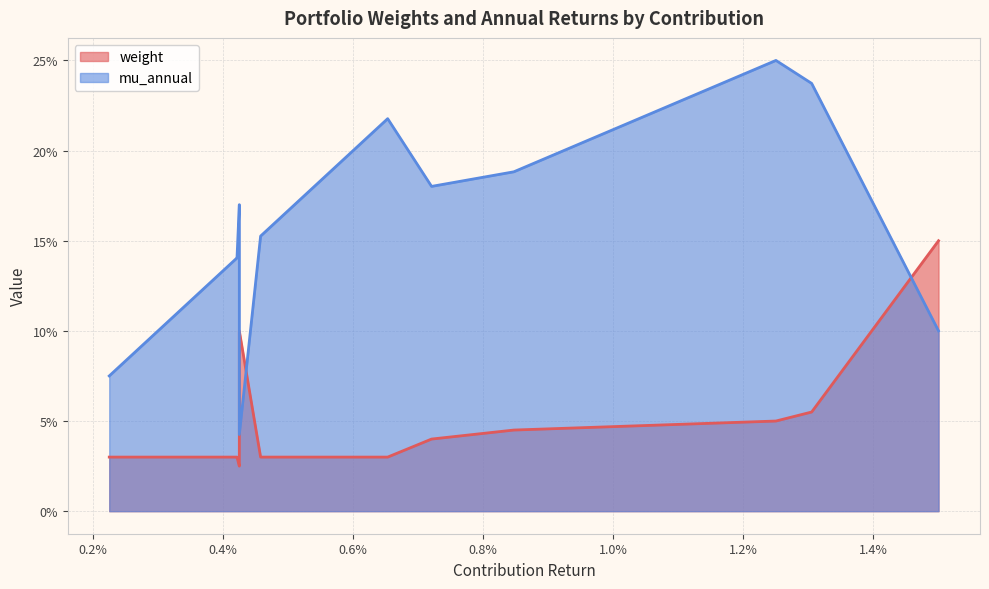

Which series has the largest total across all categories?

mu_annual